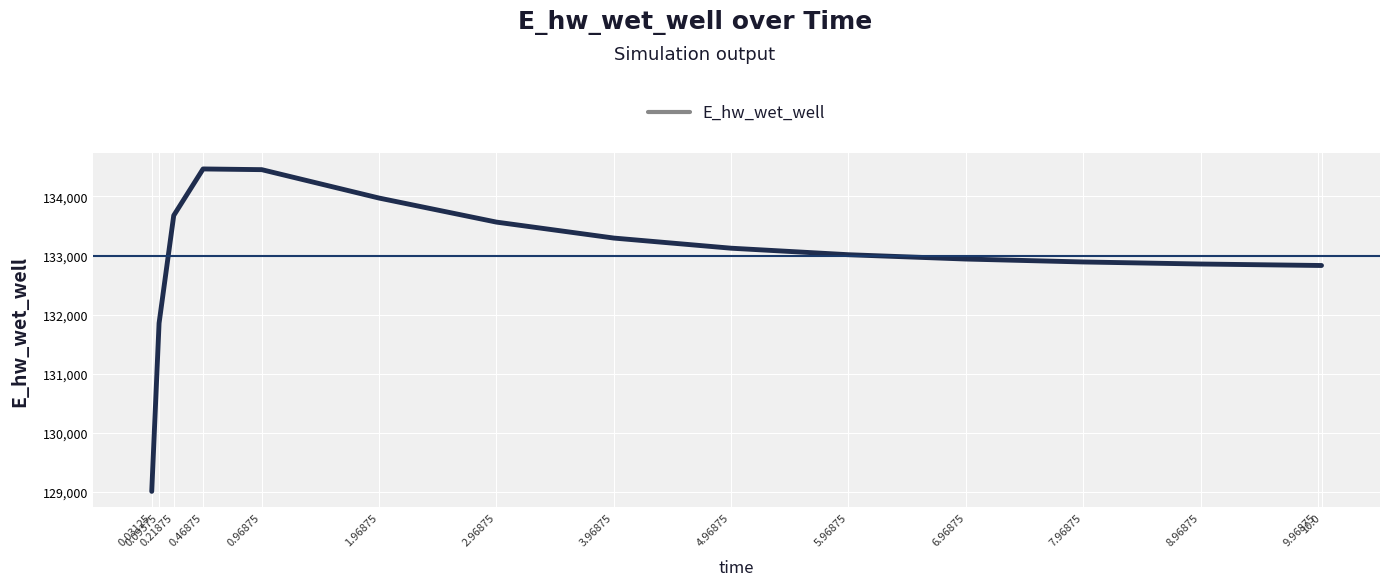

What is the average value?

132985.7